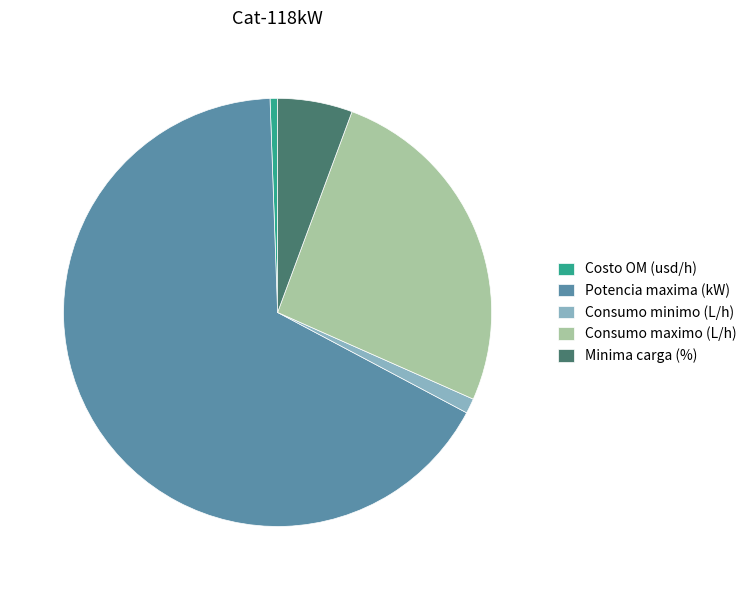

Do Potencia maxima (kW) and Consumo minimo (L/h) together represent more than half of the pie?

Yes